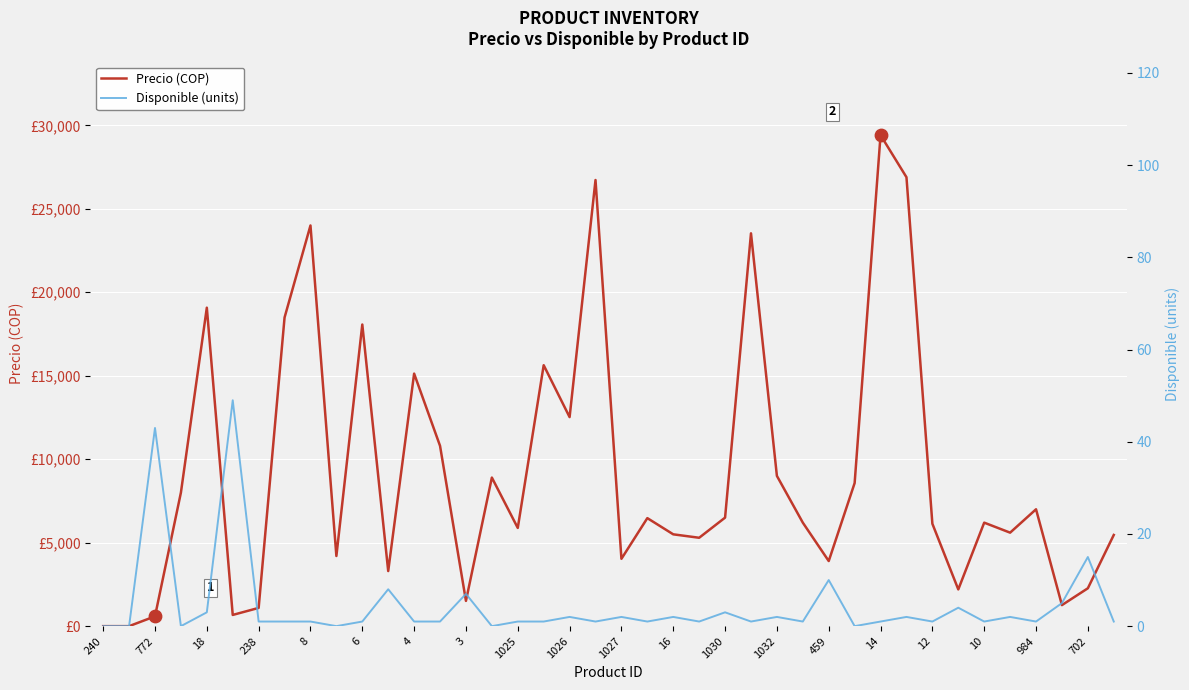

Which series has the largest total across all categories?

Precio (COP)